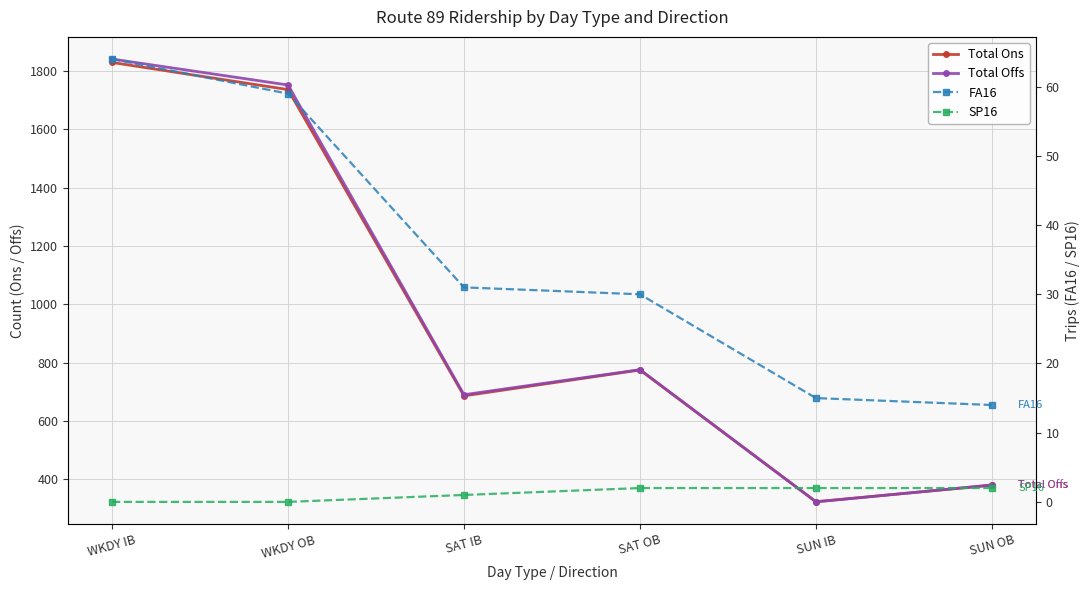

Rank the categories by Total Ons value from highest to lowest.

WKDY IB, WKDY OB, SAT OB, SAT IB, SUN OB, SUN IB